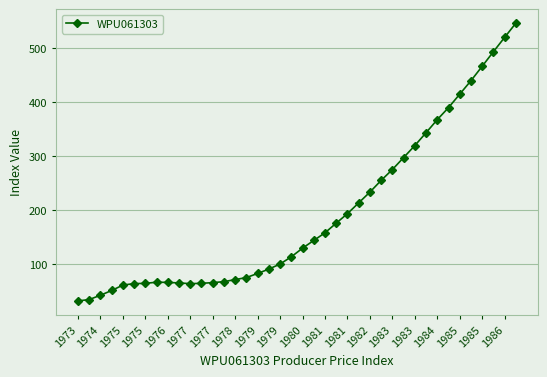

What is the value of the 9th point from the left?

65.9